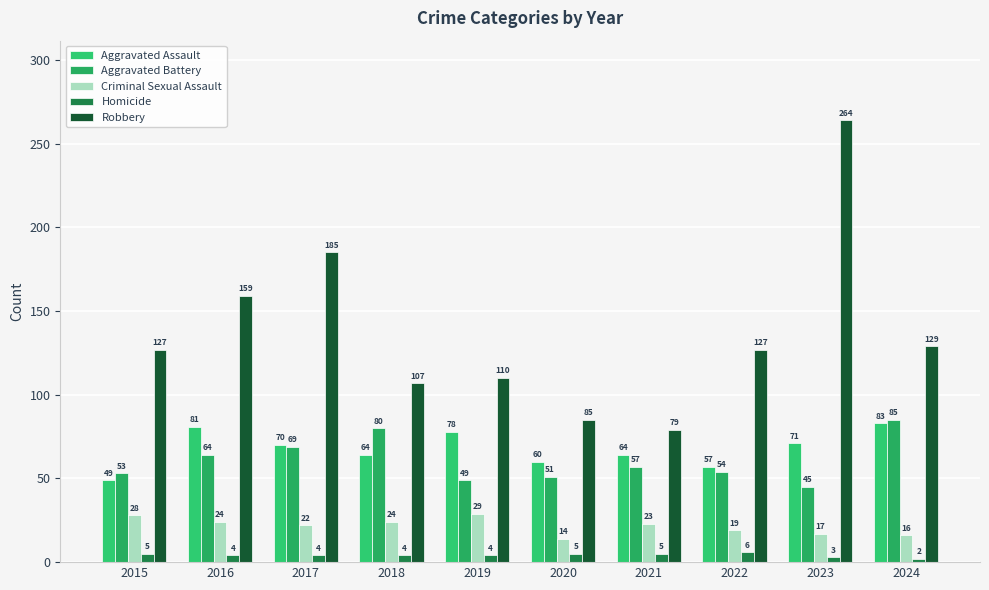

Reading left to right, extract all data points from this chart.

Aggravated Assault: 2015=49	2016=81	2017=70	2018=64	2019=78	2020=60	2021=64	2022=57	2023=71	2024=83
Aggravated Battery: 2015=53	2016=64	2017=69	2018=80	2019=49	2020=51	2021=57	2022=54	2023=45	2024=85
Criminal Sexual Assault: 2015=28	2016=24	2017=22	2018=24	2019=29	2020=14	2021=23	2022=19	2023=17	2024=16
Homicide: 2015=5	2016=4	2017=4	2018=4	2019=4	2020=5	2021=5	2022=6	2023=3	2024=2
Robbery: 2015=127	2016=159	2017=185	2018=107	2019=110	2020=85	2021=79	2022=127	2023=264	2024=129